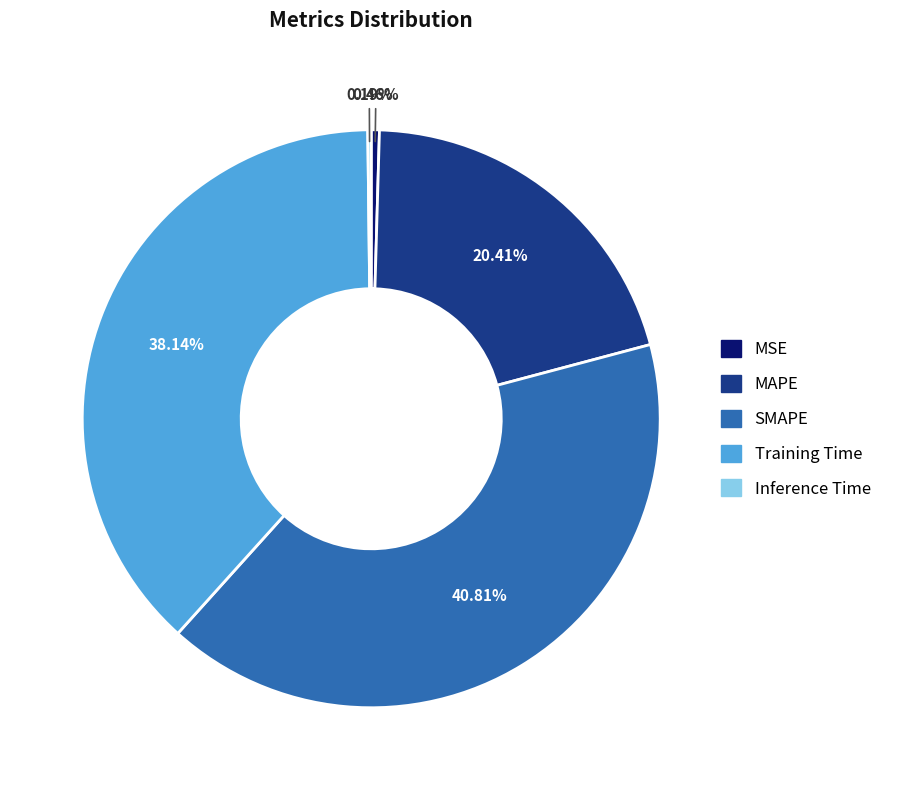

Which slice is the largest?

SMAPE